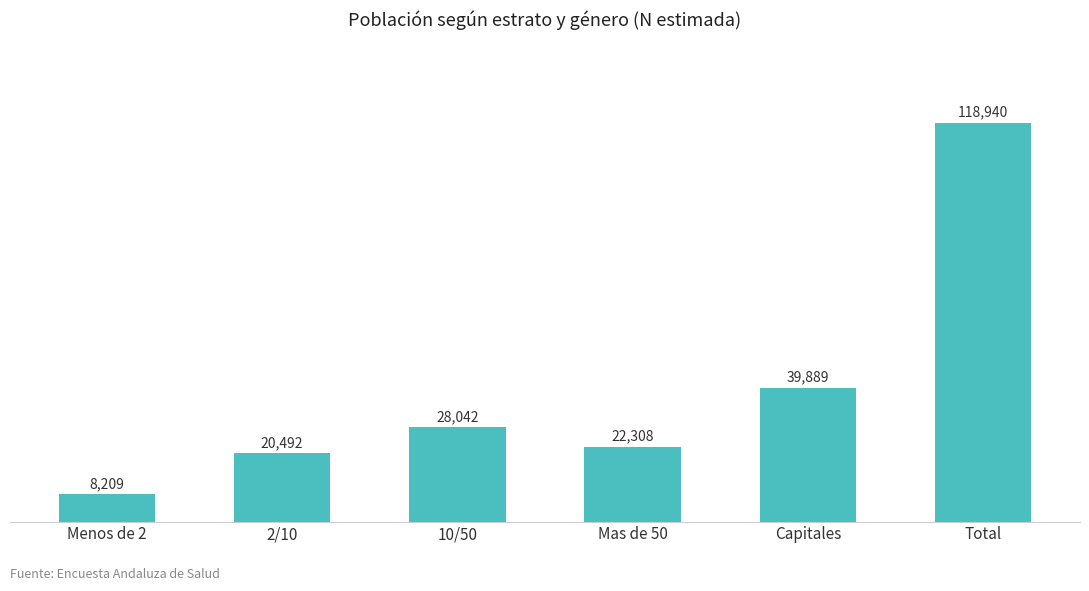

Are the bars grouped side by side (vs. stacked)?

No